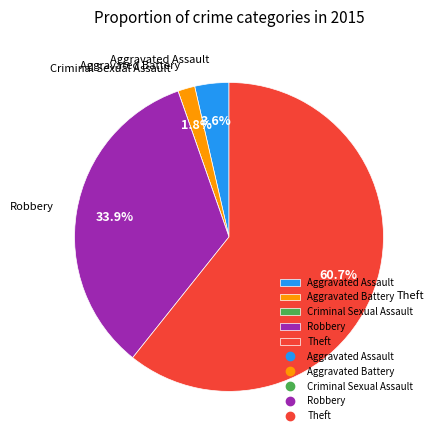

Which category has the biggest portion of the pie?

Theft